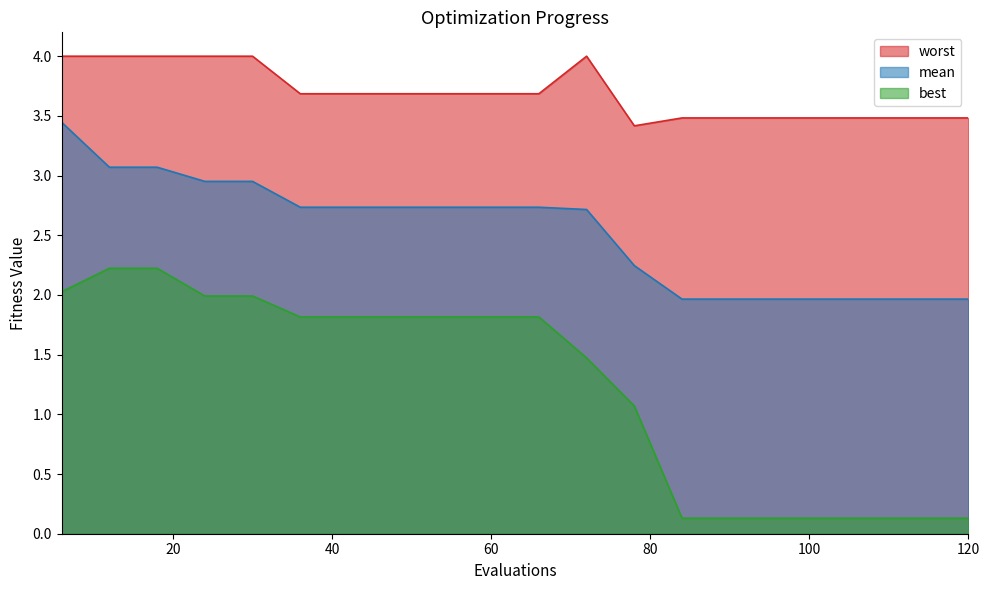

At how many categories does at least one series exceed 2?

20